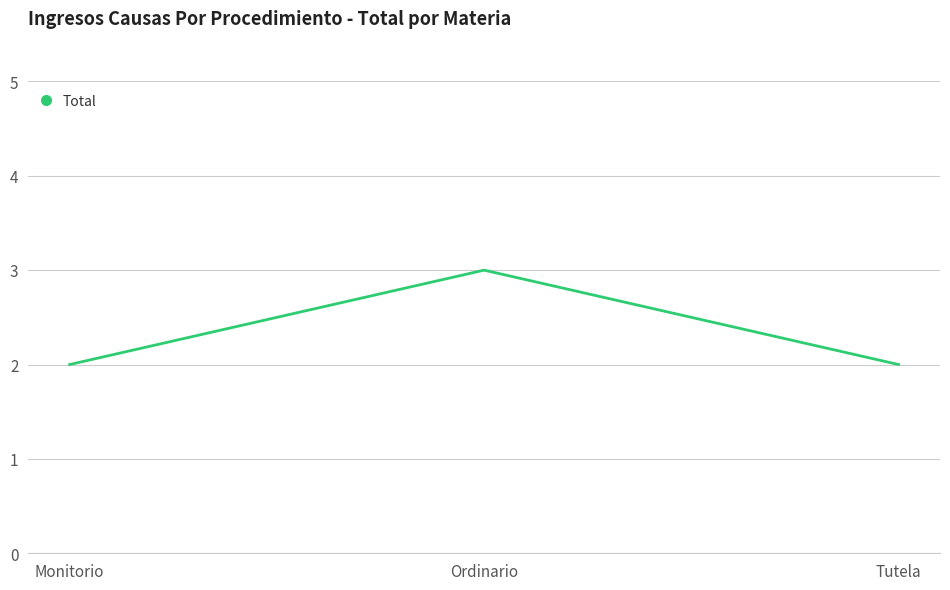

What position from the left is Monitorio?

1